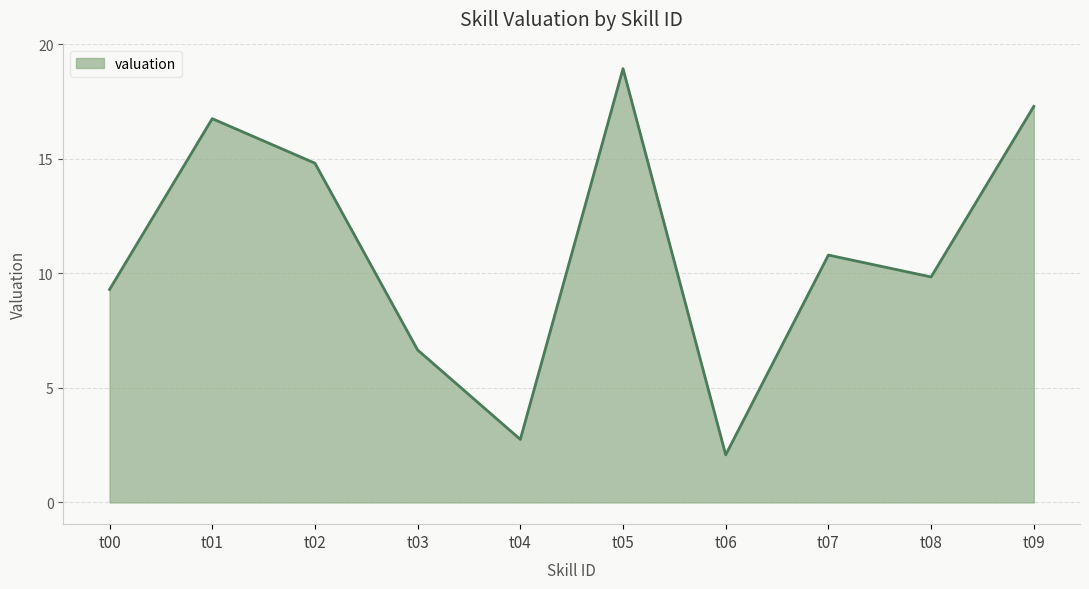

Reading right to left, extract all data points from this chart.

17.3	9.8	10.8	2.1	18.9	2.8	6.7	14.8	16.8	9.3